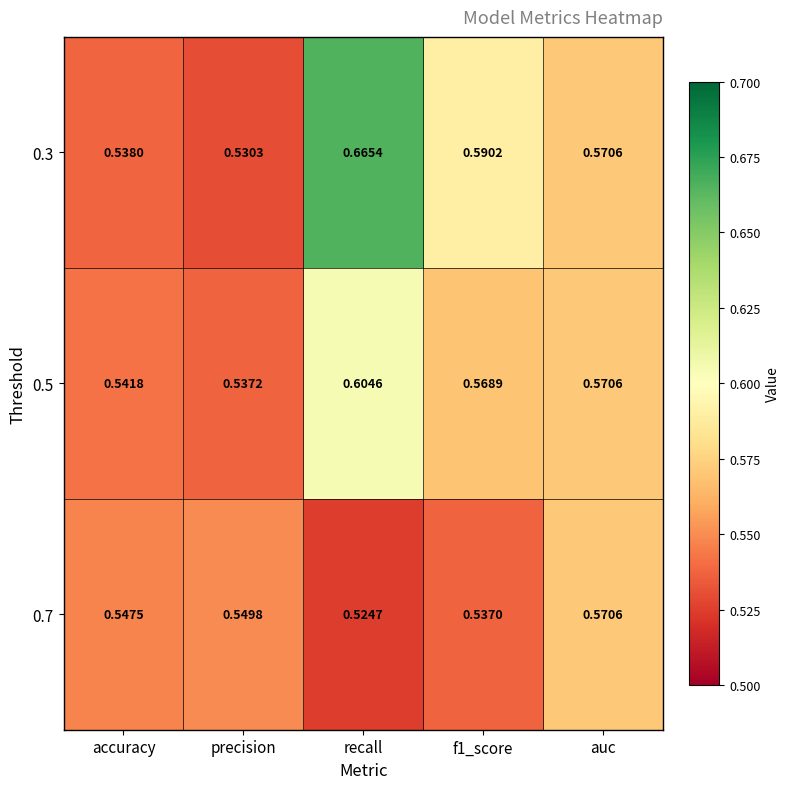

At which category is the sum across all series the highest?

recall